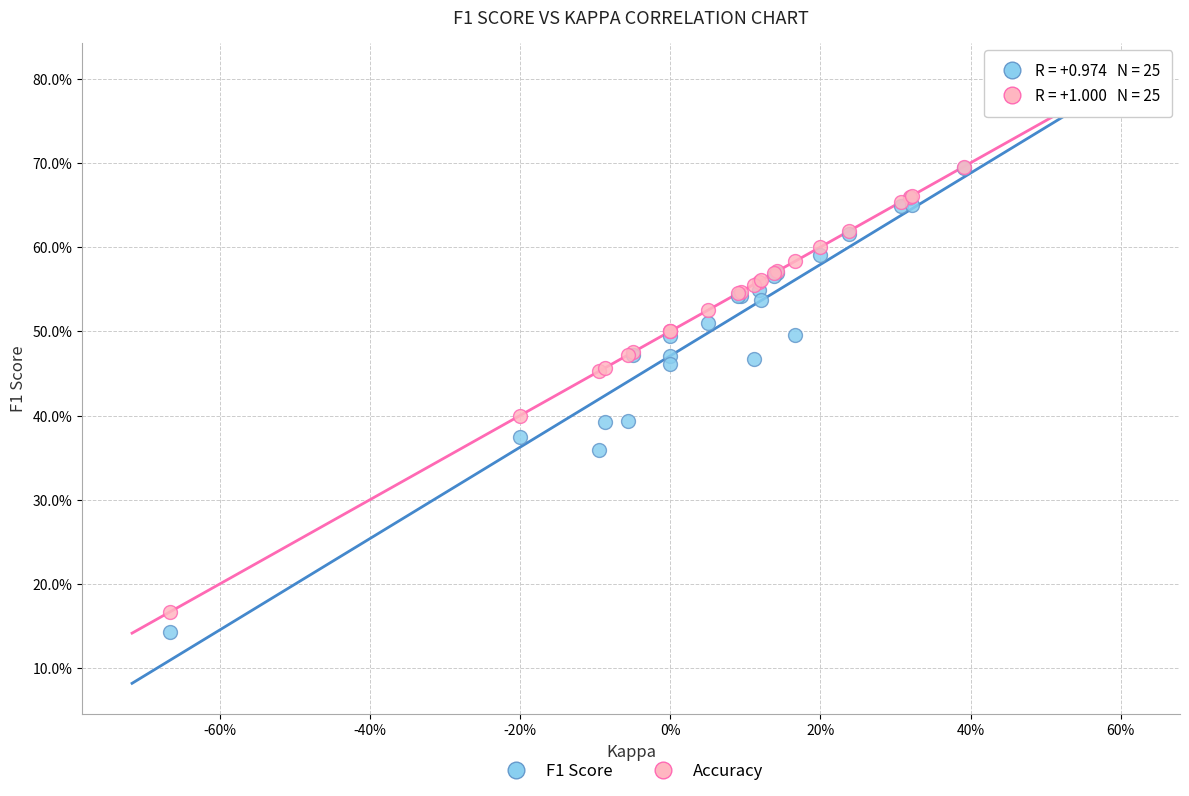

What are all the series names shown in the legend?

F1 Score, Accuracy